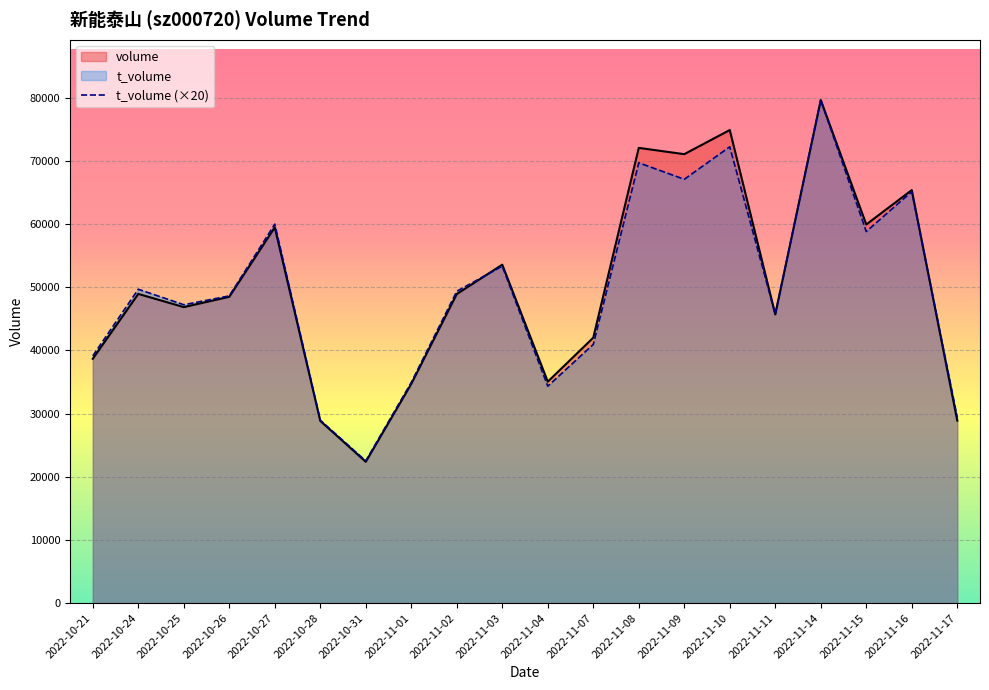

What is the sum of the volume values at 2022-11-10 and 2022-11-16?

140225.0